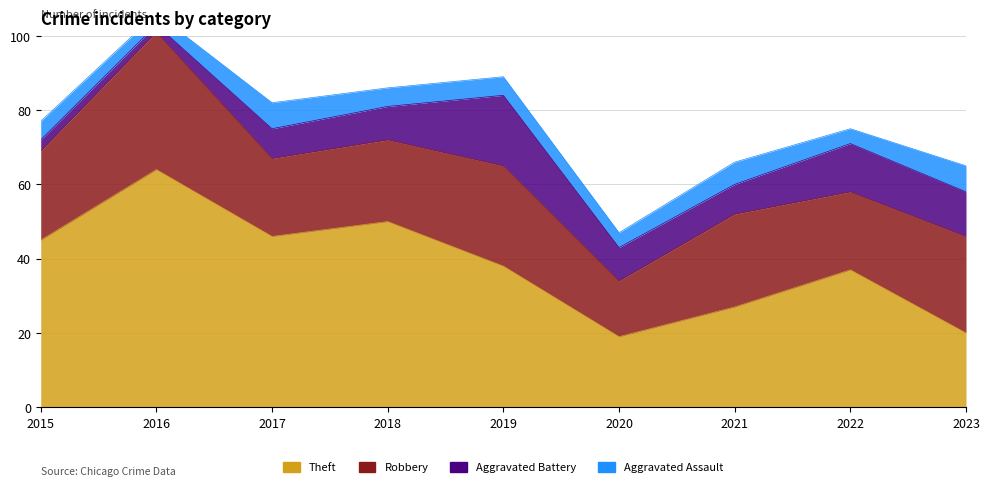

In Aggravated Assault, how many points are lower than both neighbors (excluding endpoints)?

3